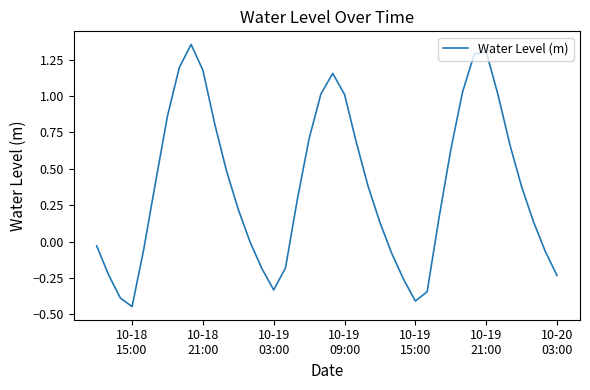

What is the difference between the maximum and minimum values?

1.8